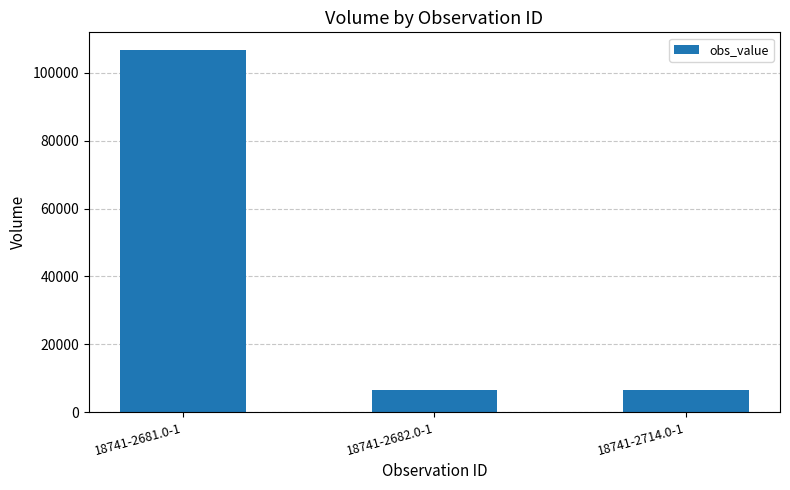

Does the chart contain stacked bars?

No